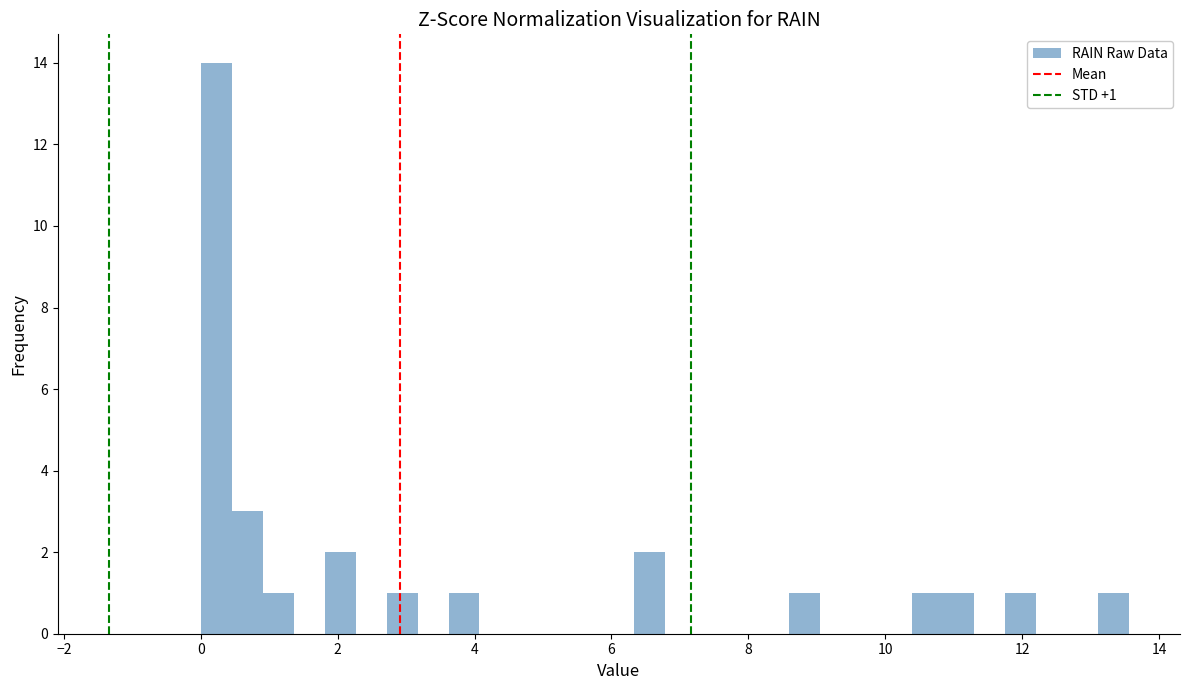

Read against the x-axis, roughly where is the centre of the tallest bar?

0.2